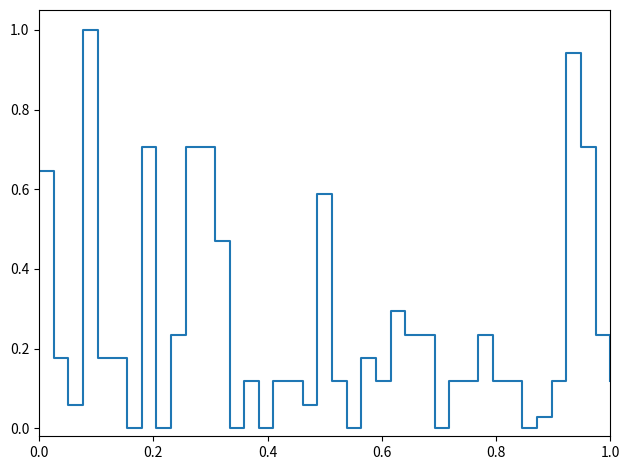

What is the greatest value displayed?

1.0